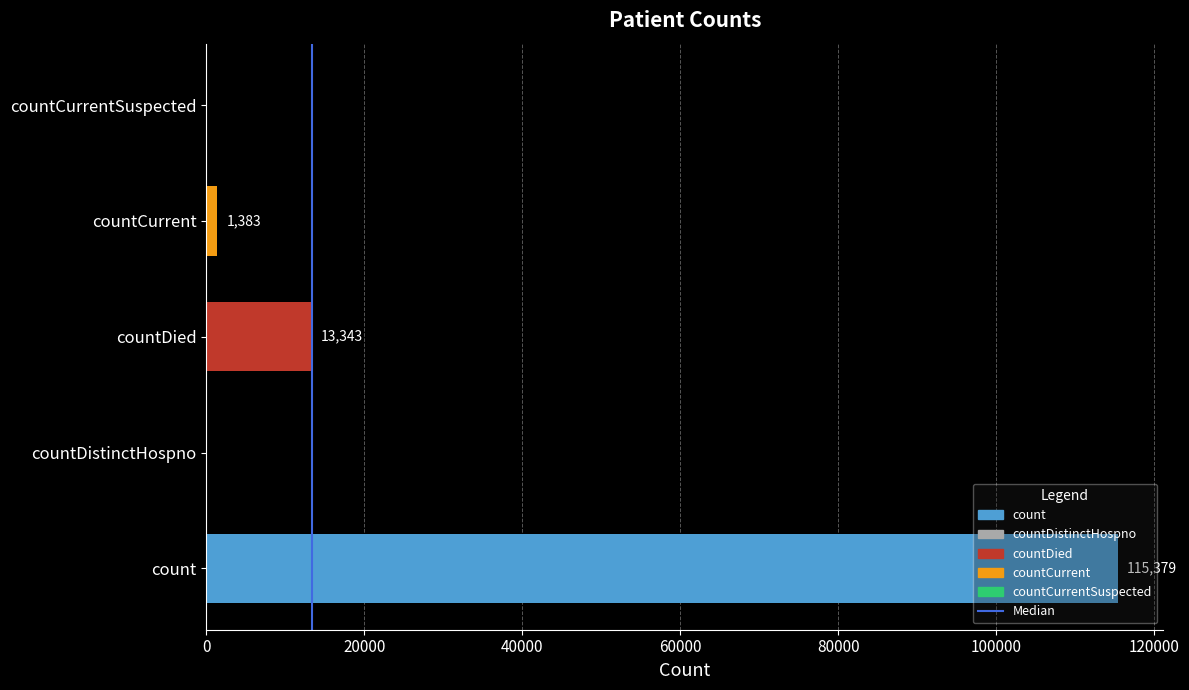

The value at count is 115379. True or false?

True